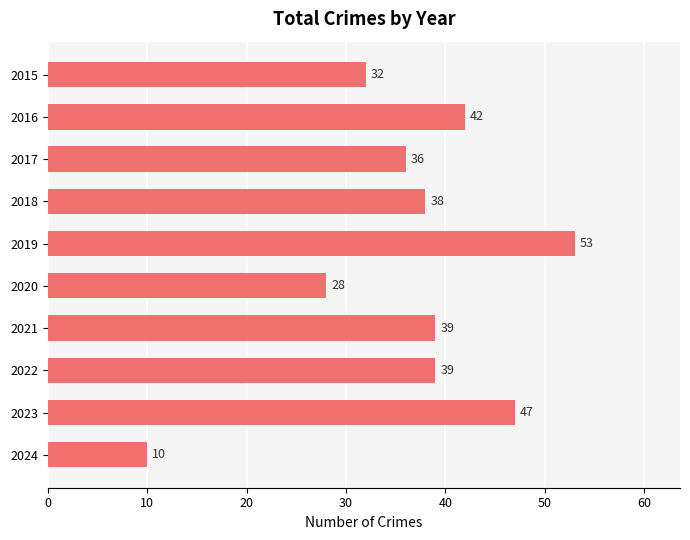

What is the sum of all values?

364